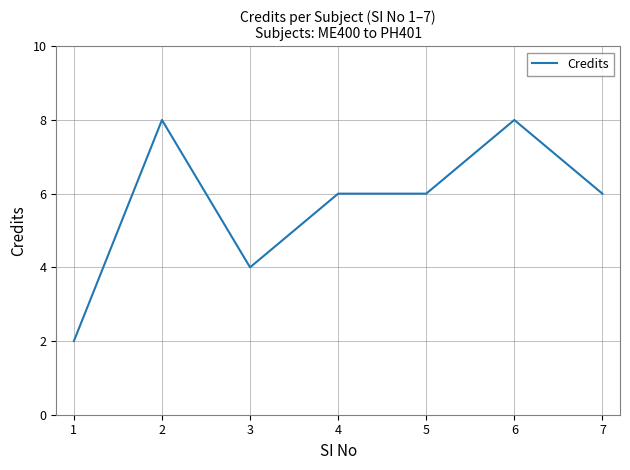

What is the minimum value shown in the chart?

2